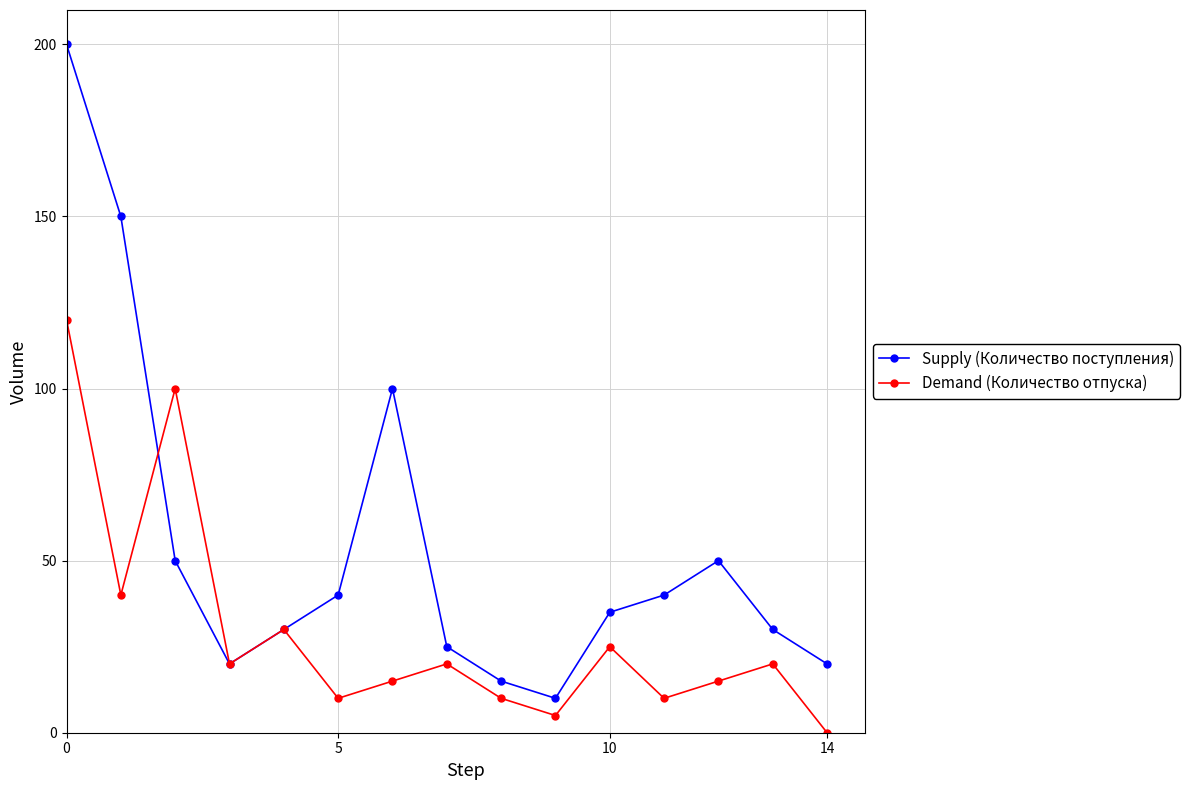

Rank the series by their average value, from lowest to highest.

Demand (Количество отпуска), Supply (Количество поступления)